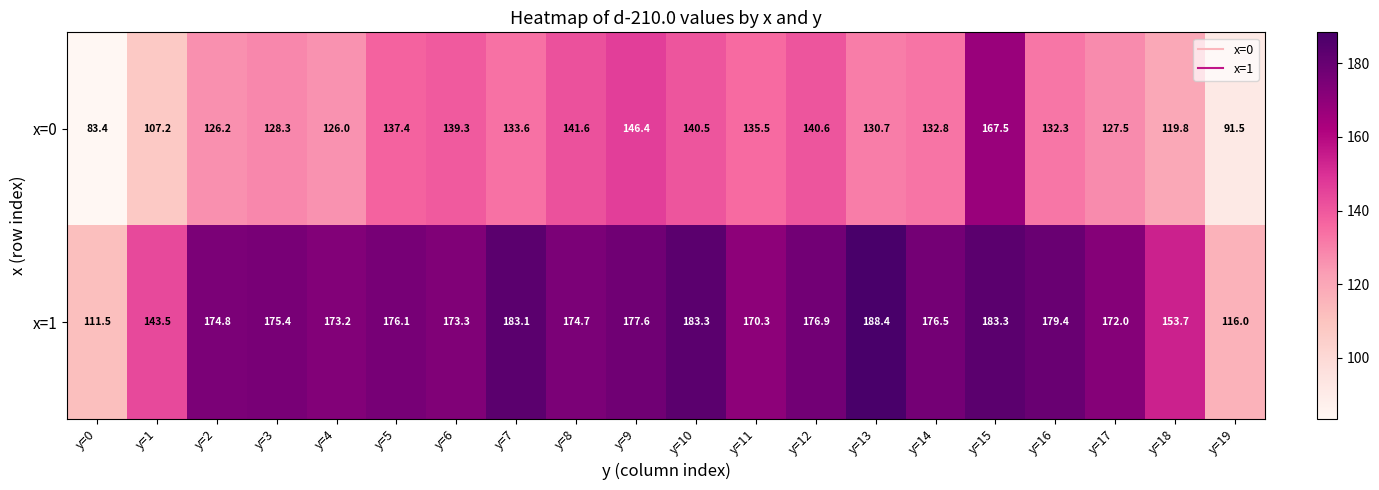

Which series has the widest spread of values?

x=0